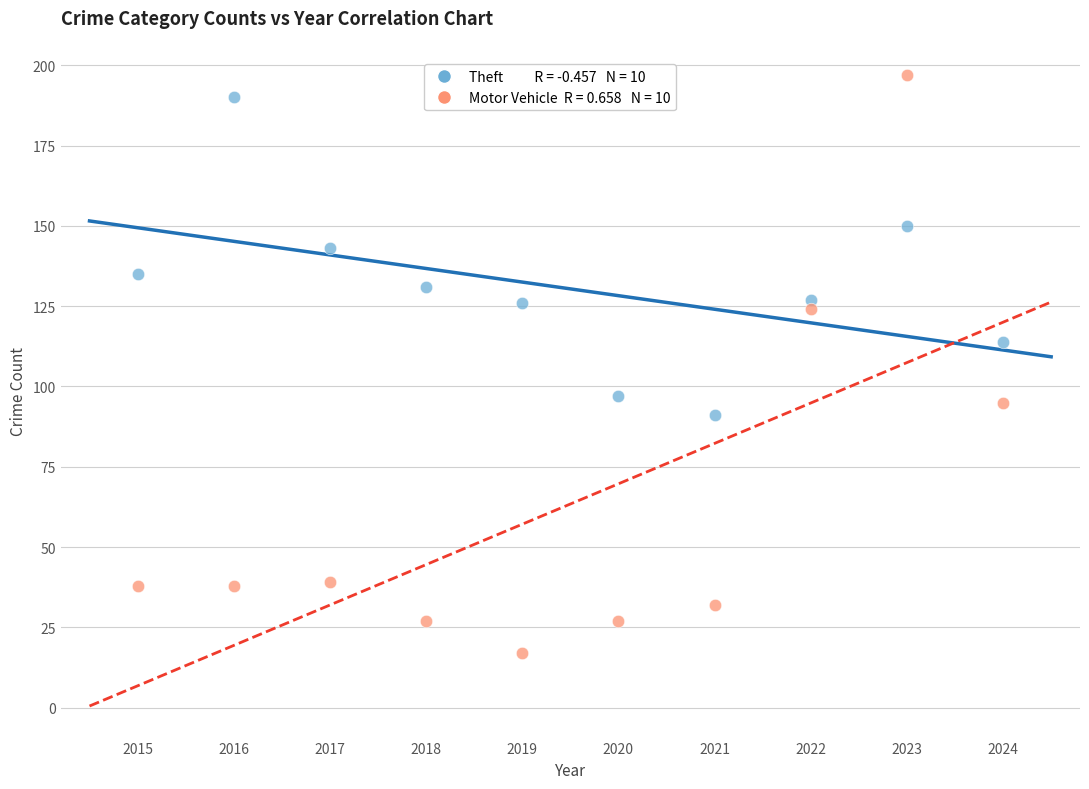

Across all data points, what is the range of X values (max minus min)?

9